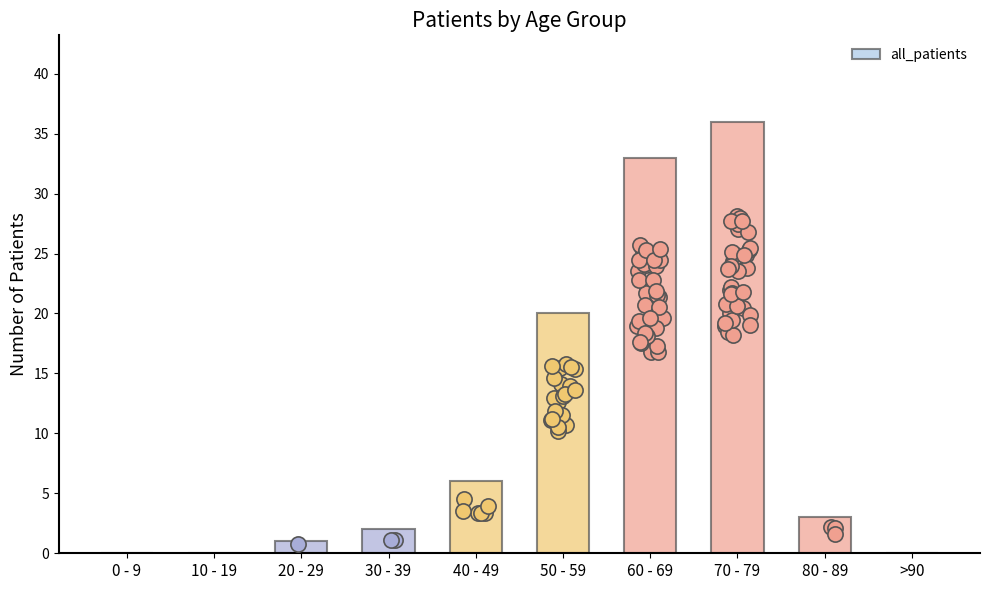

What is the change in value from 0 - 9 to 50 - 59?

+20